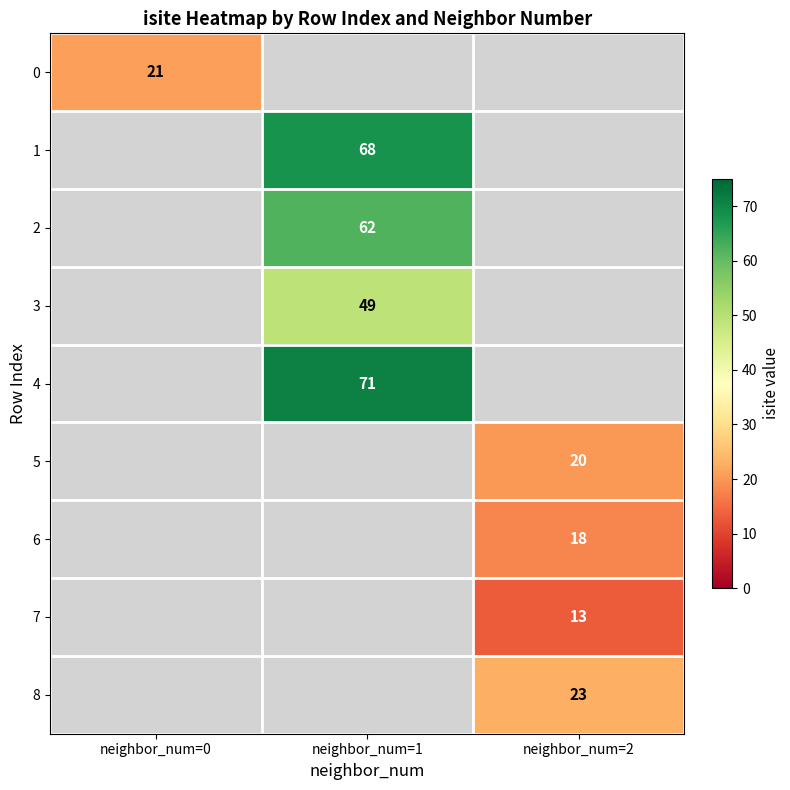

True or false: 4 has a value of 71 at neighbor_num=1.

True